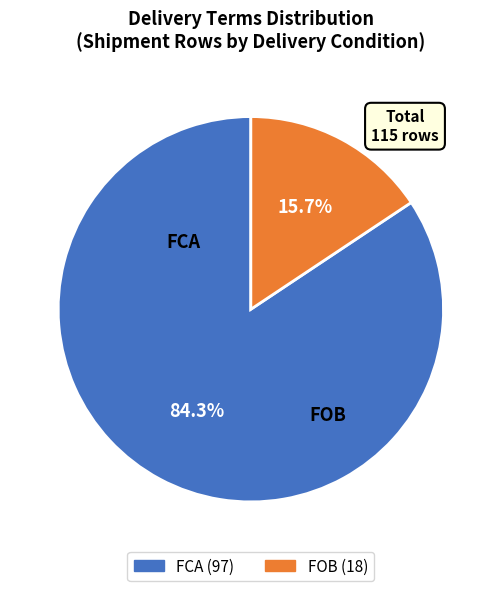

What is the ratio of the value at FOB to the value at FCA?

0.2